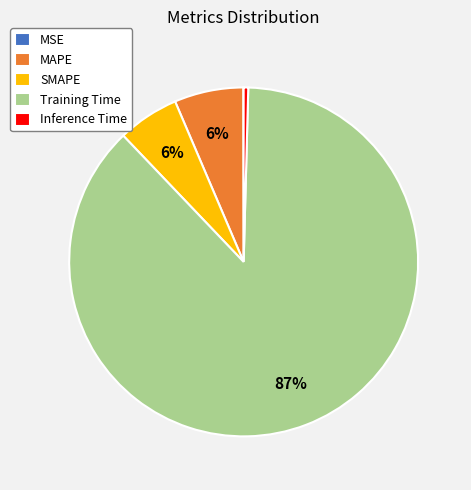

Do MAPE and Training Time together represent more than half of the pie?

Yes